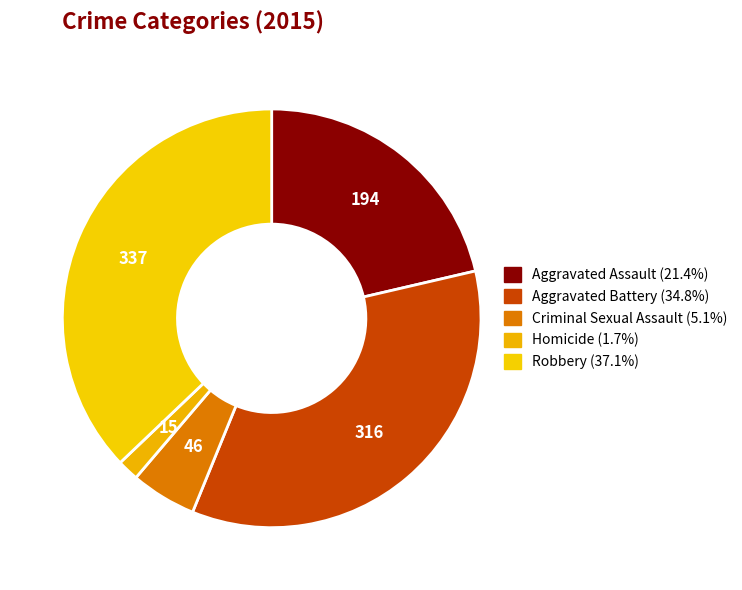

Rank the categories by value from lowest to highest.

Homicide, Criminal Sexual Assault, Aggravated Assault, Aggravated Battery, Robbery